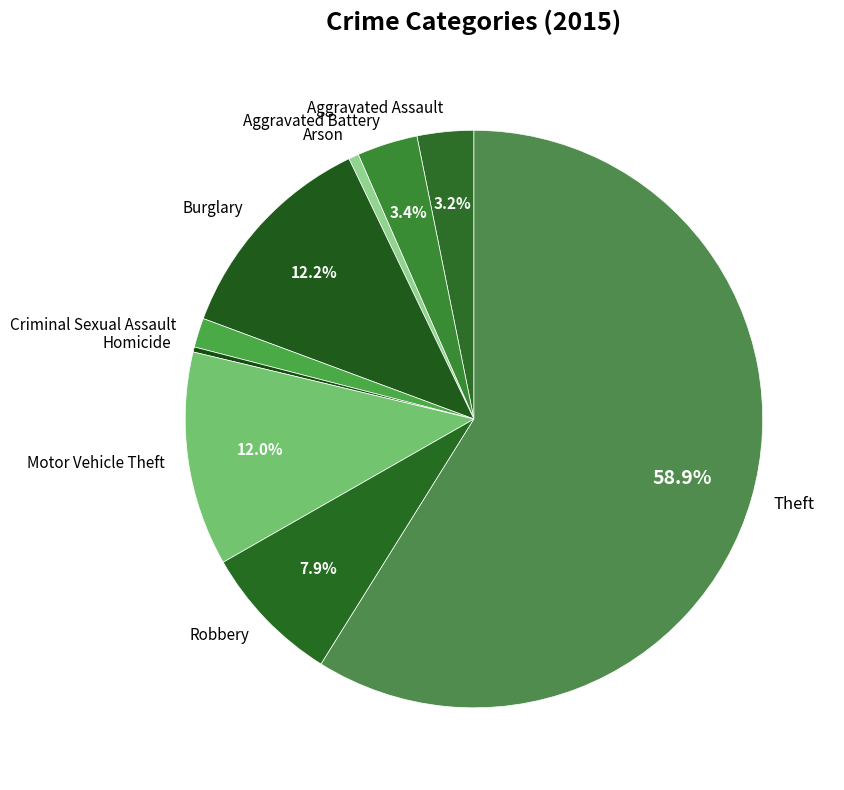

Is there a majority slice in this chart?

Yes